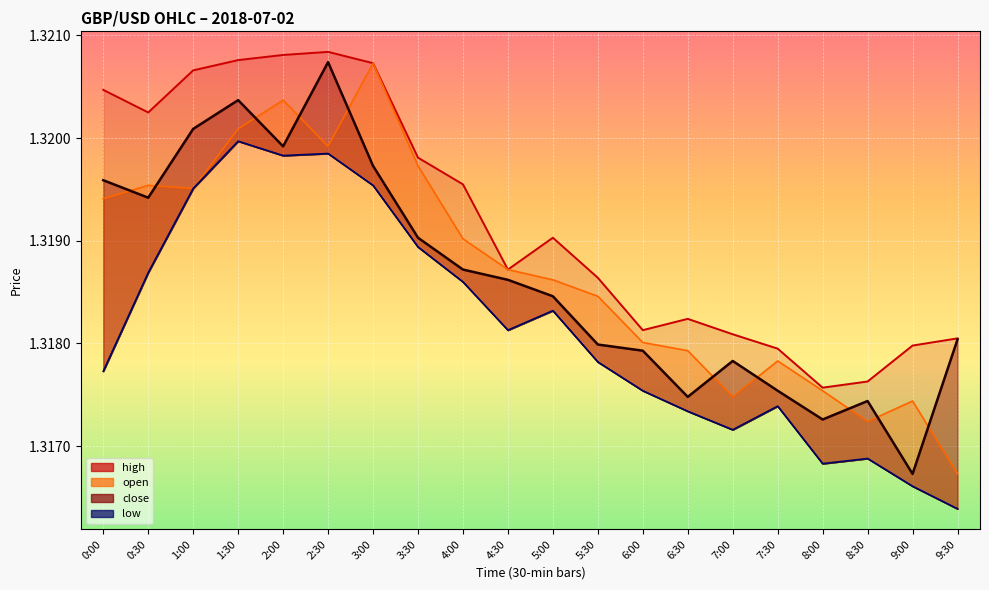

How many lines are shown in the chart?

4